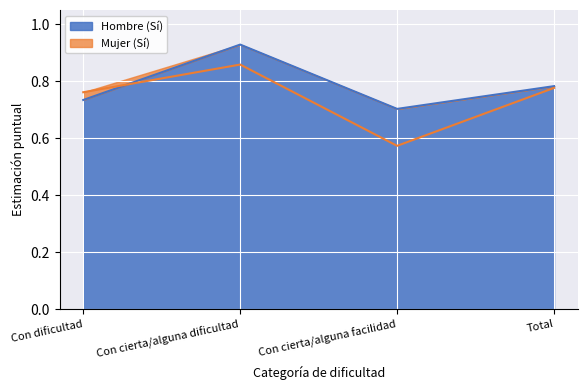

What is the minimum value for Hombre (Sí)?

0.7